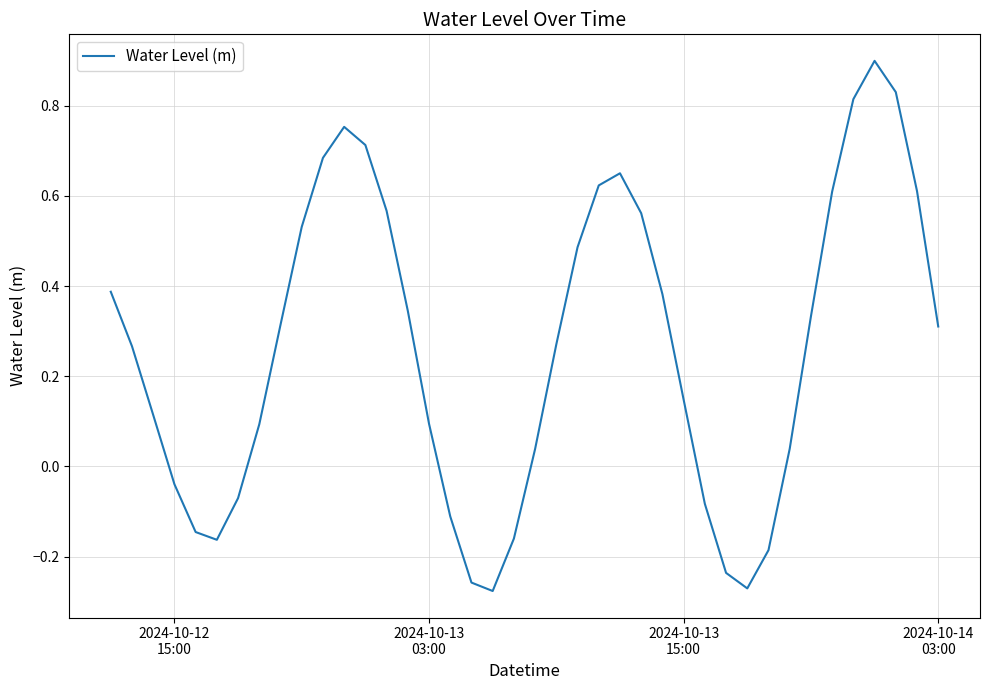

What is the difference between the maximum and minimum values?

1.2